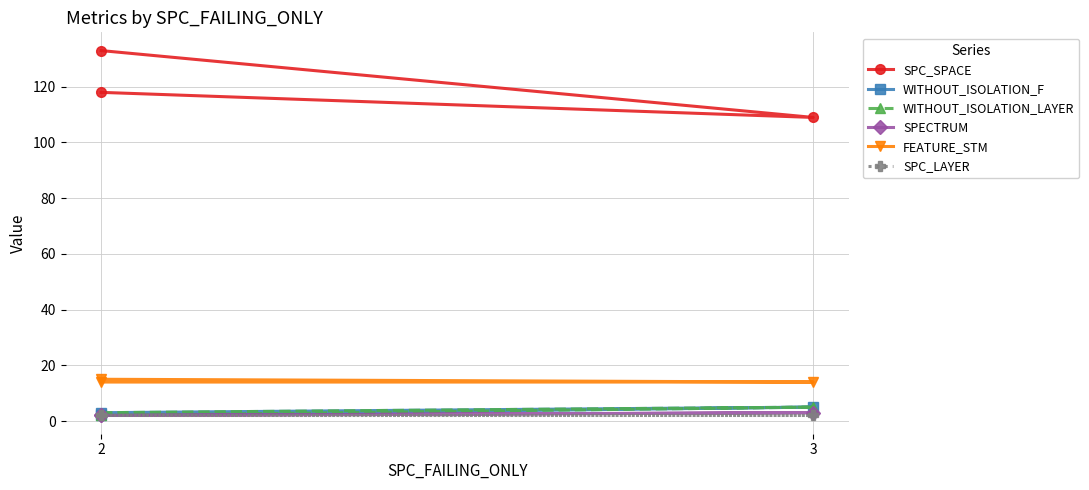

What are all the series names shown in the legend?

SPC_SPACE, WITHOUT_ISOLATION_F, WITHOUT_ISOLATION_LAYER, SPECTRUM, FEATURE_STM, SPC_LAYER